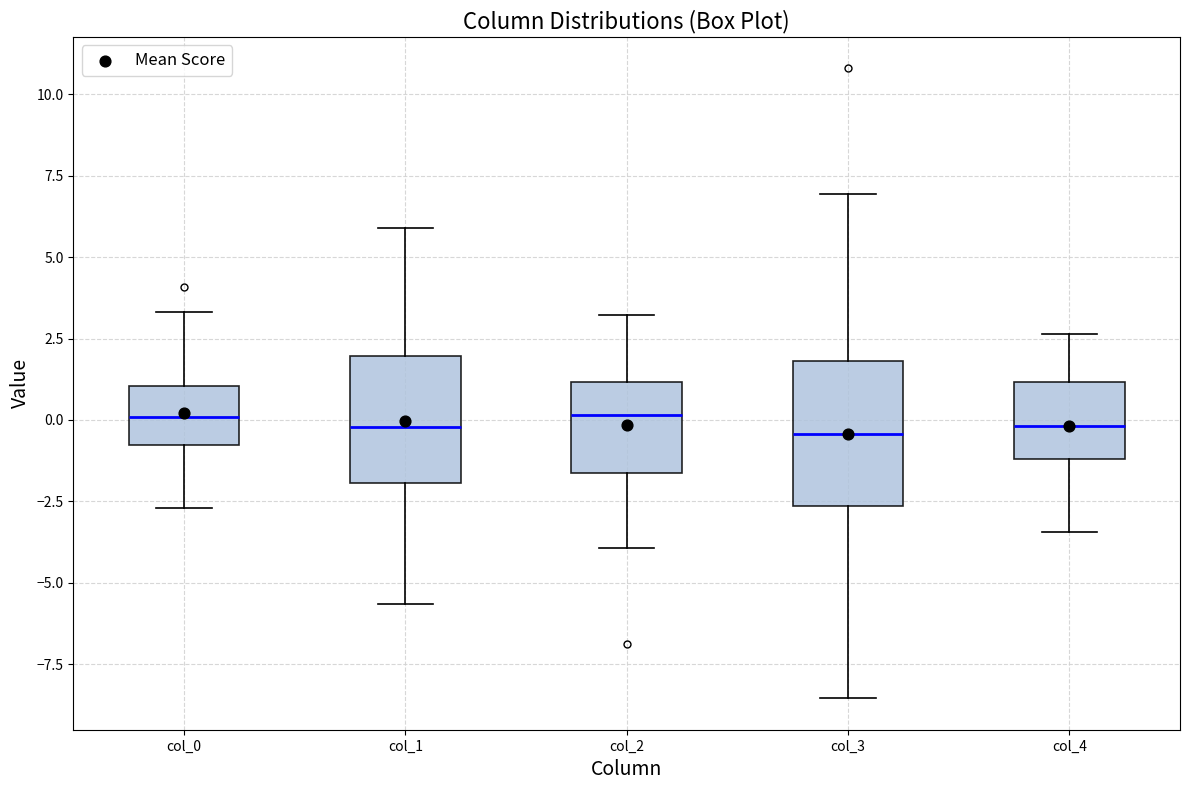

Comparing the boxes themselves (not the whiskers), which one is the tallest?

col_3